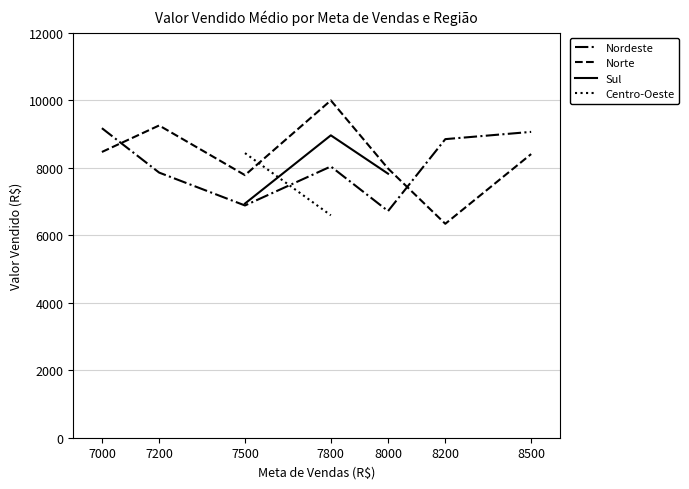

Does the chart have visible grid lines?

Yes